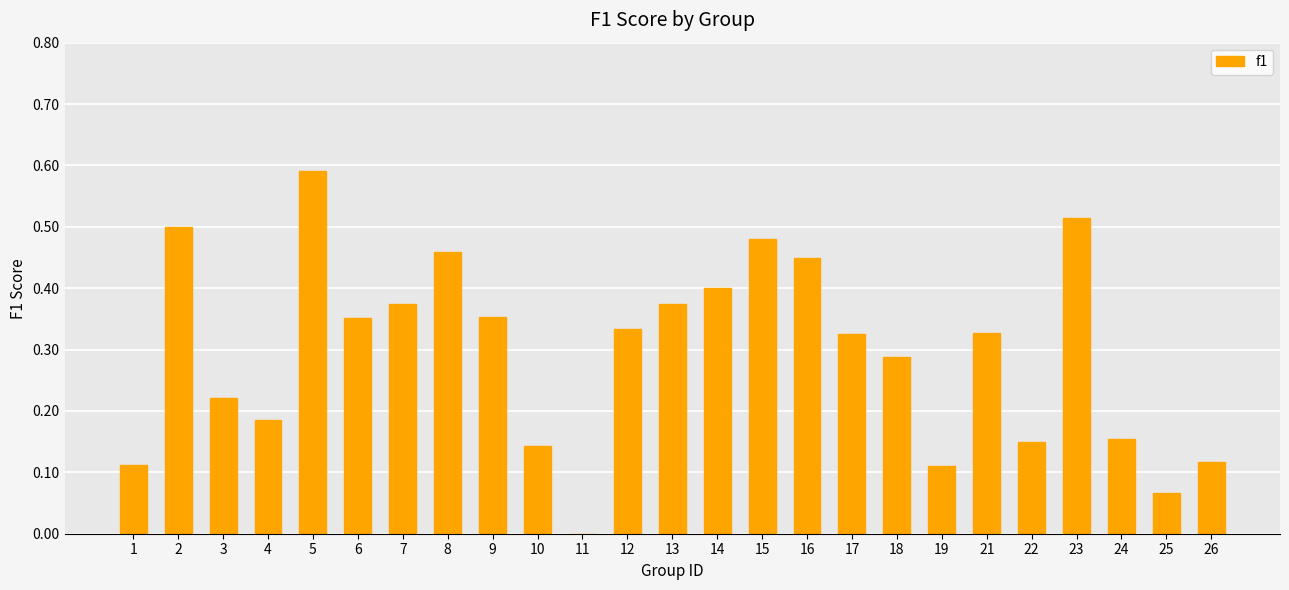

How many values are between 0 and 1?

25